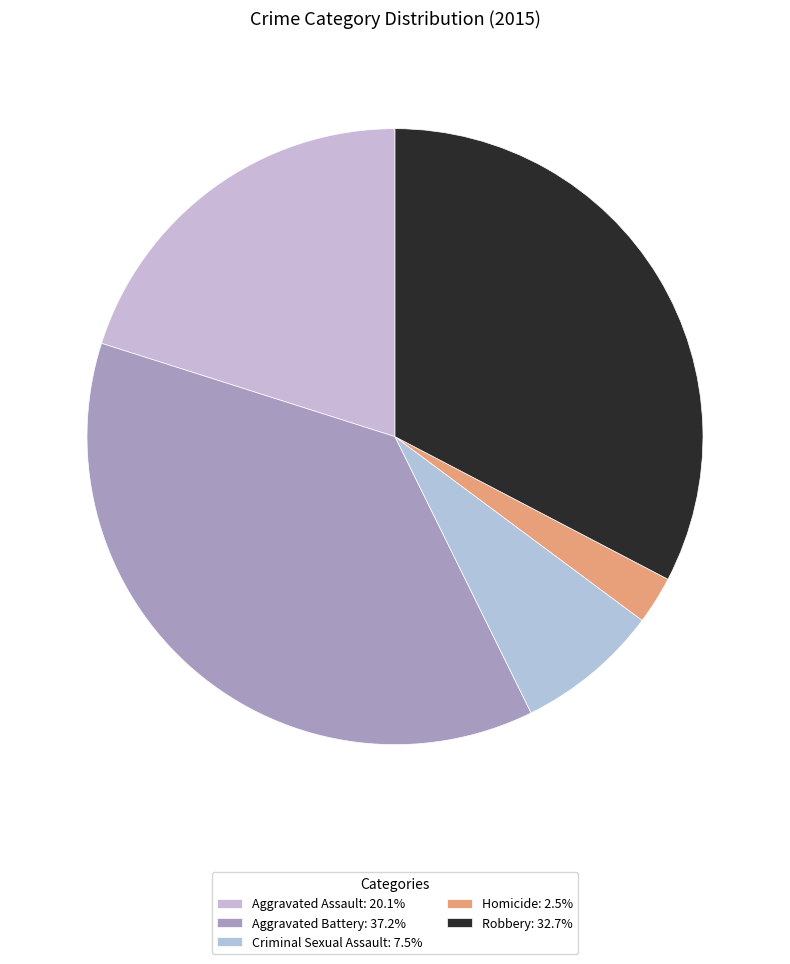

Which category has the biggest portion of the pie?

Aggravated Battery